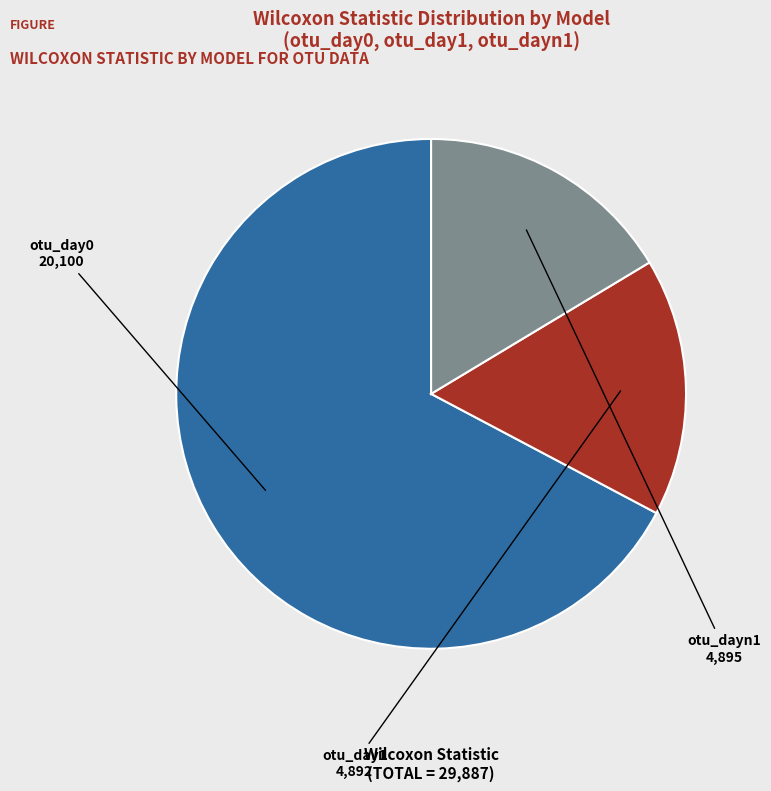

Which slice is the largest?

otu_day0